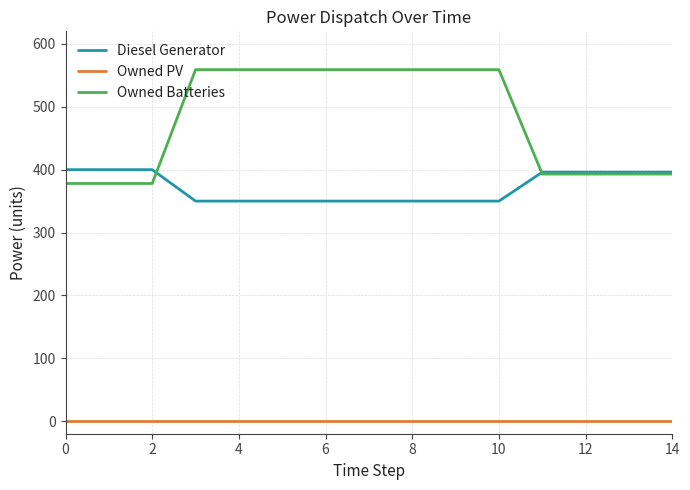

Reading left to right, list all the values displayed in this chart.

Diesel Generator: 400	400	400	350	350	350	350	350	350	350	350	396	396	396	396
Owned PV: 0	0	0	0	0	0	0	0	0	0	0	0	0	0	0
Owned Batteries: 378	378	378	559	559	559	559	559	559	559	559	393	393	393	393